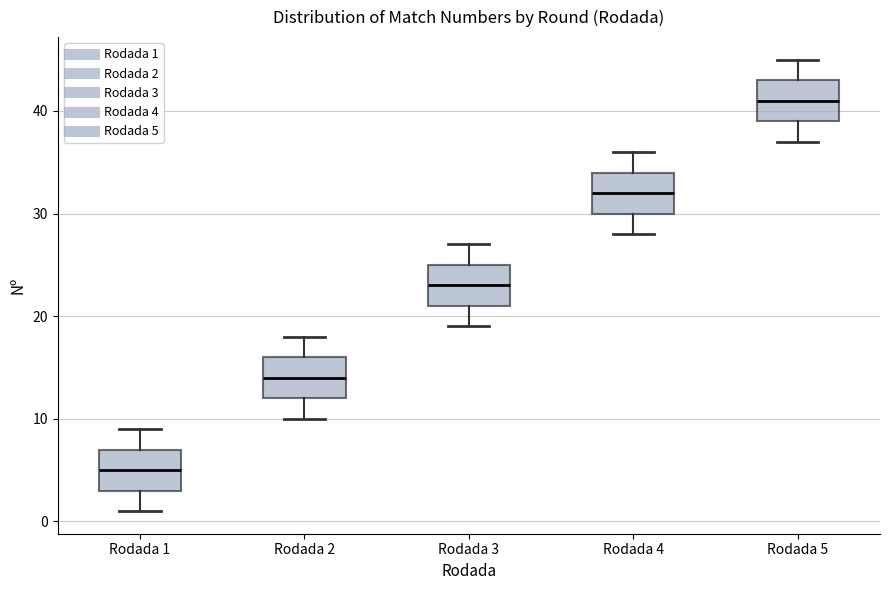

Which box has the lowest median line?

Rodada 1